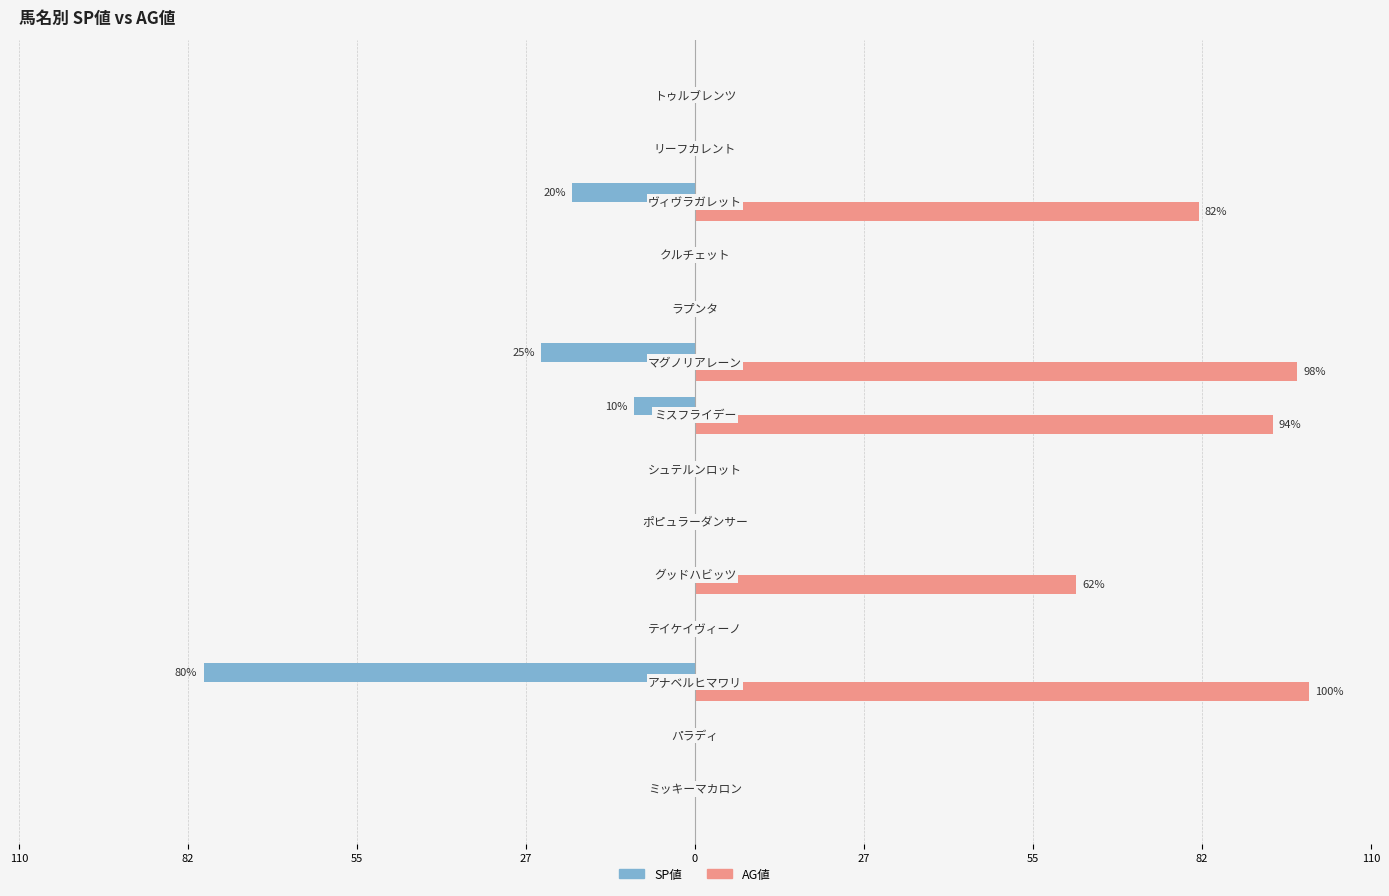

What are all the series names shown in the legend?

SP値, AG値